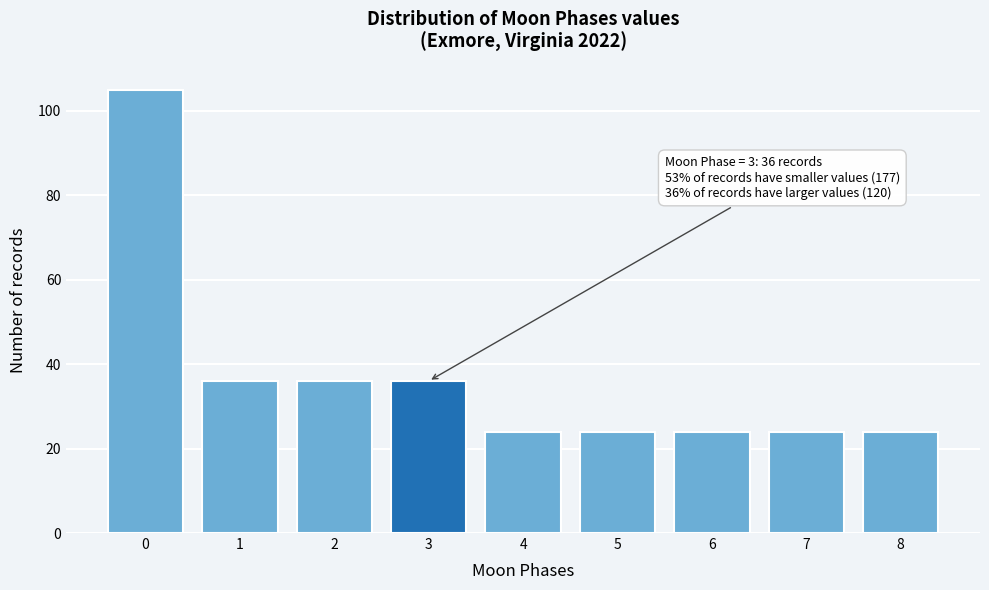

Reading left to right, extract all data points from this chart.

105	36	36	36	24	24	24	24	24